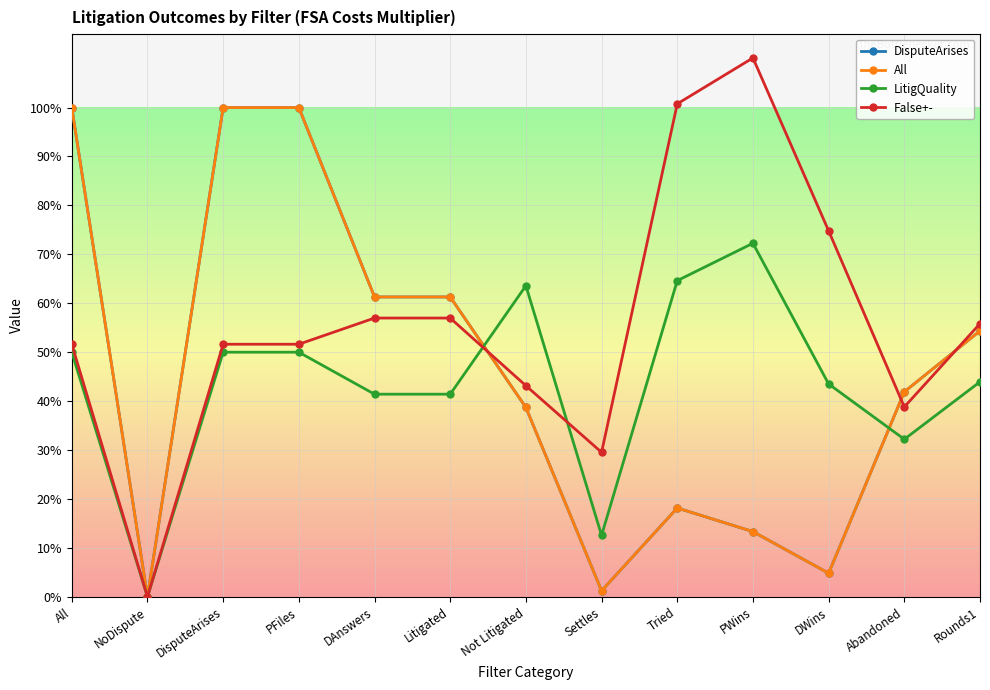

What is the spread (max minus min) of values at Not Litigated?

0.2